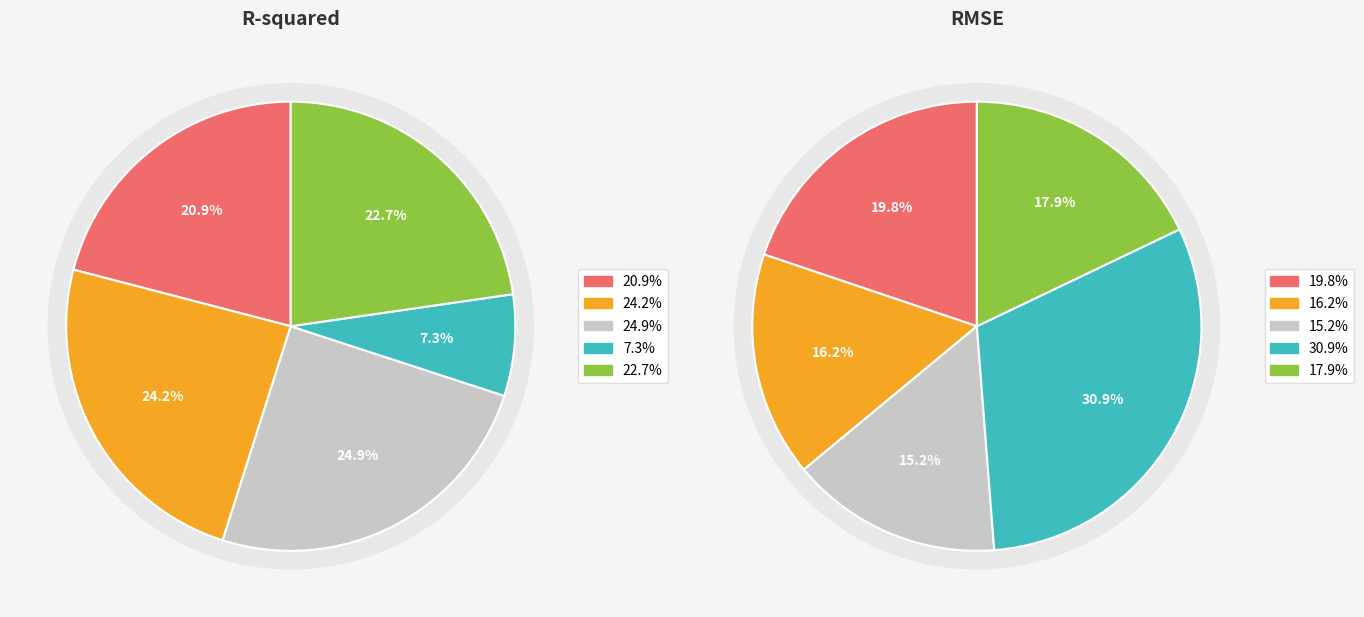

Count the number of slices in the pie.

5